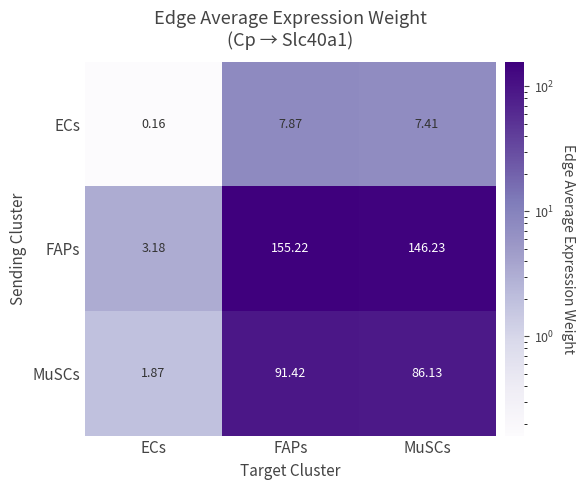

Which series has the largest total across all categories?

FAPs